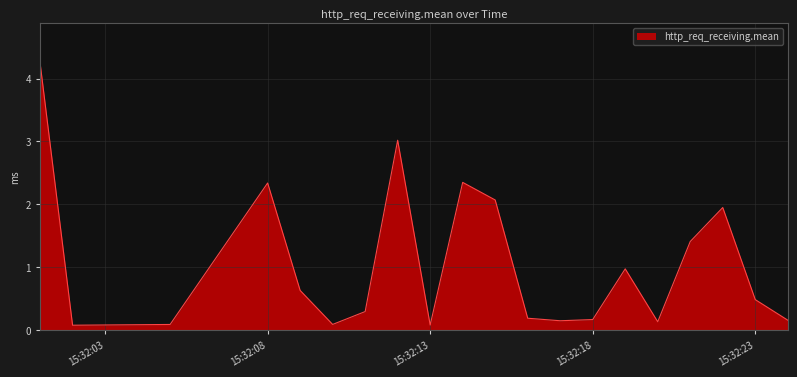

Does the chart display data point markers on the line(s)?

No